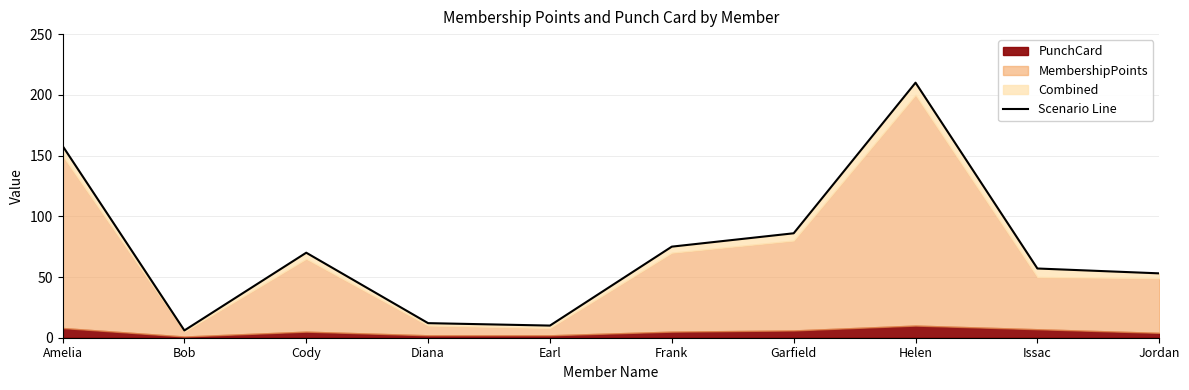

Which label corresponds to the smallest value in the chart?

Bob